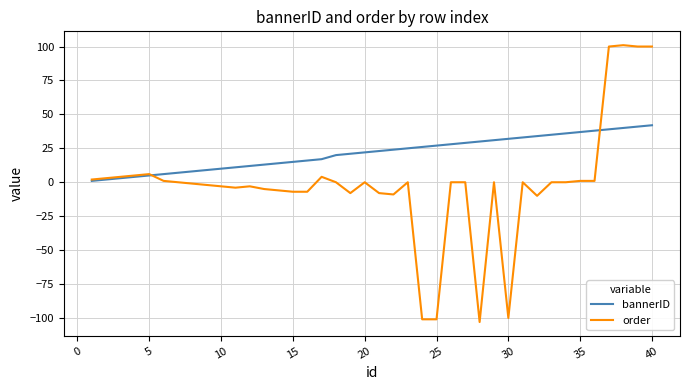

Which series has the largest range (max minus min)?

order